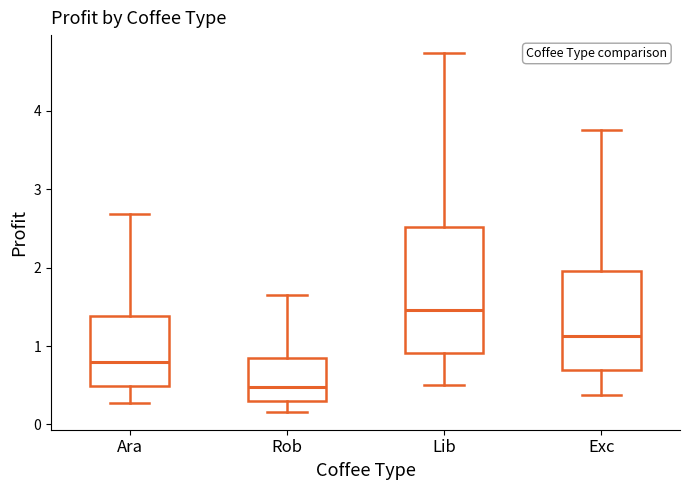

Comparing the boxes themselves (not the whiskers), which one is the tallest?

Lib